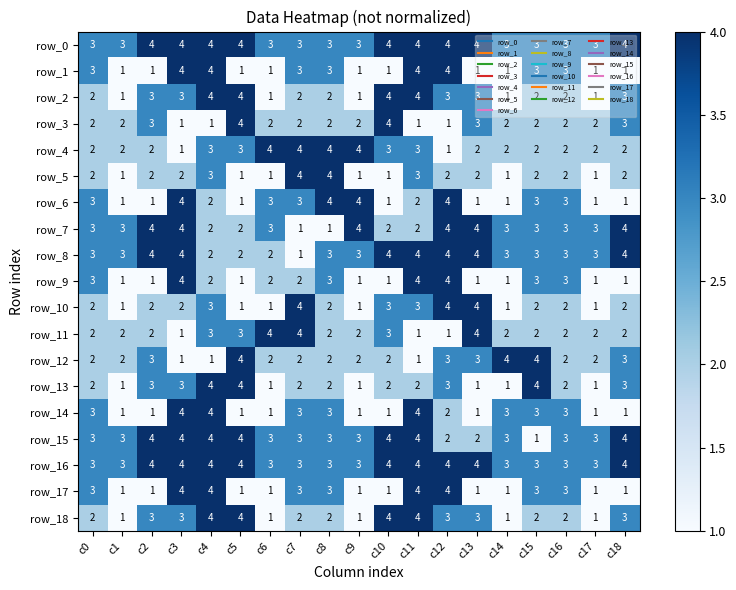

The value of row_0 at c11 is 1. True or false?

False